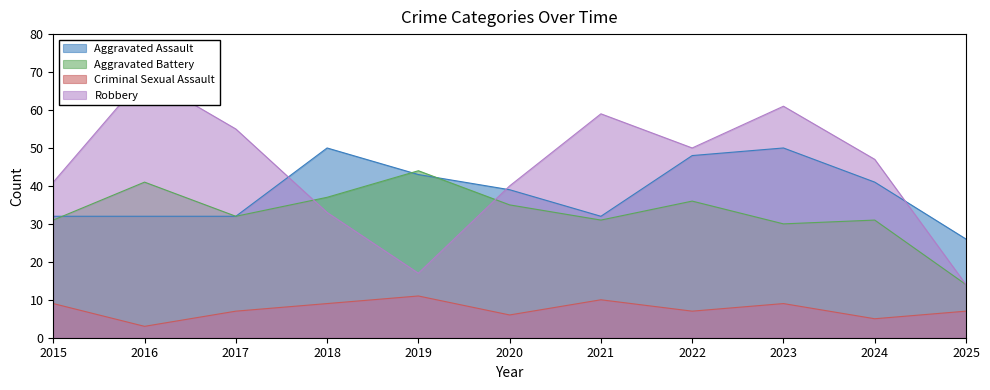

Is the value of Aggravated Assault at 2023 greater than the value of Aggravated Battery at 2022?

Yes